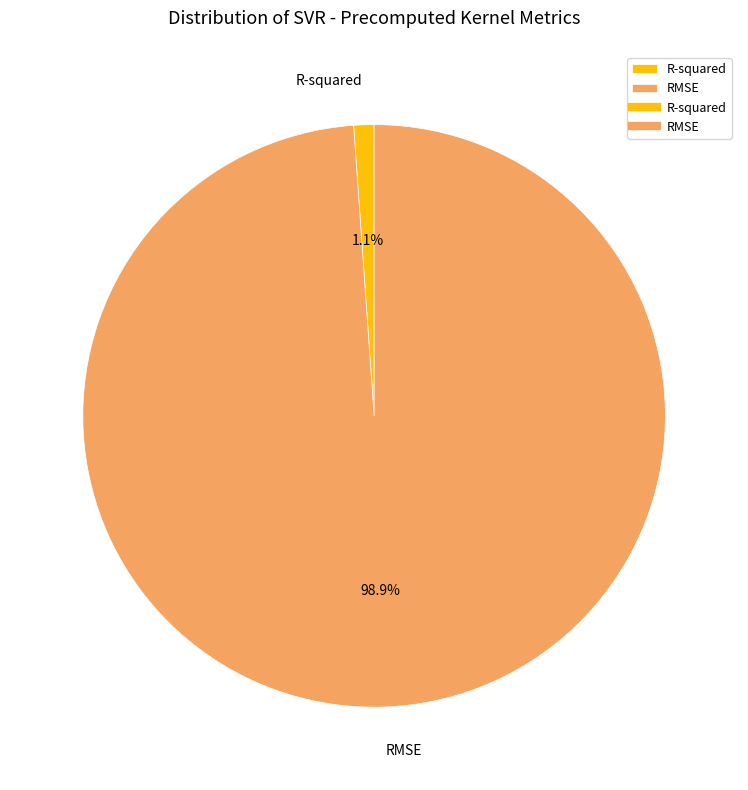

Count the number of slices in the pie.

2